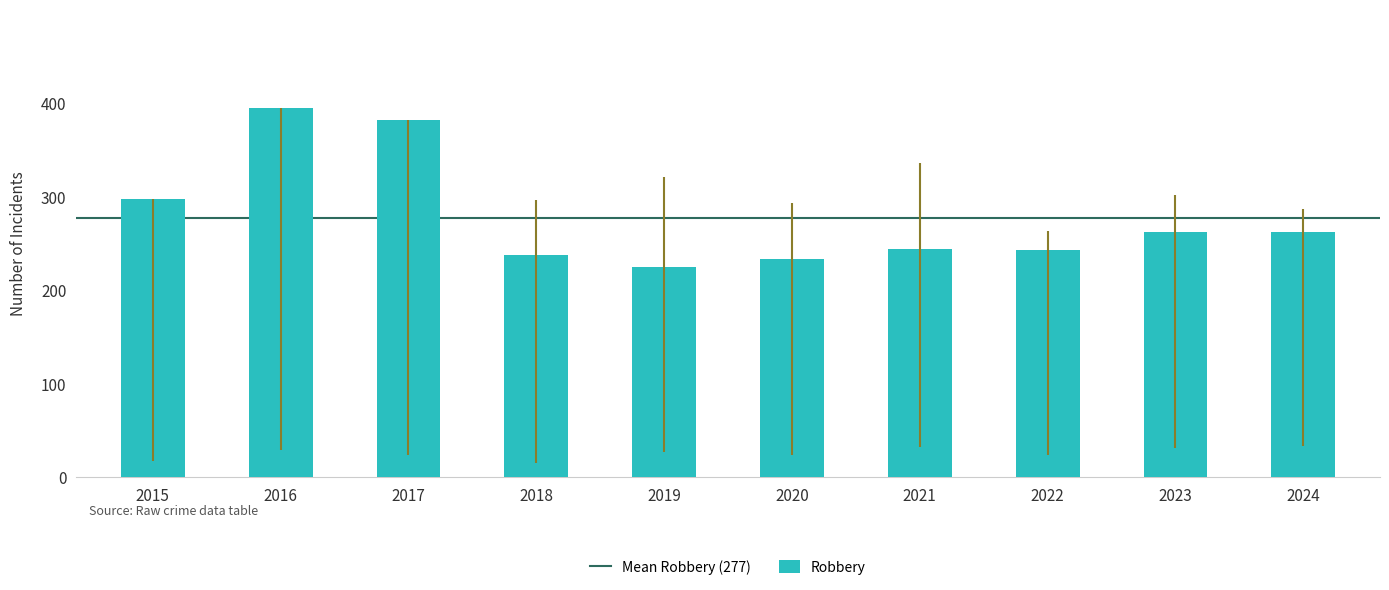

What is the value of the 7th bar from the left?

244